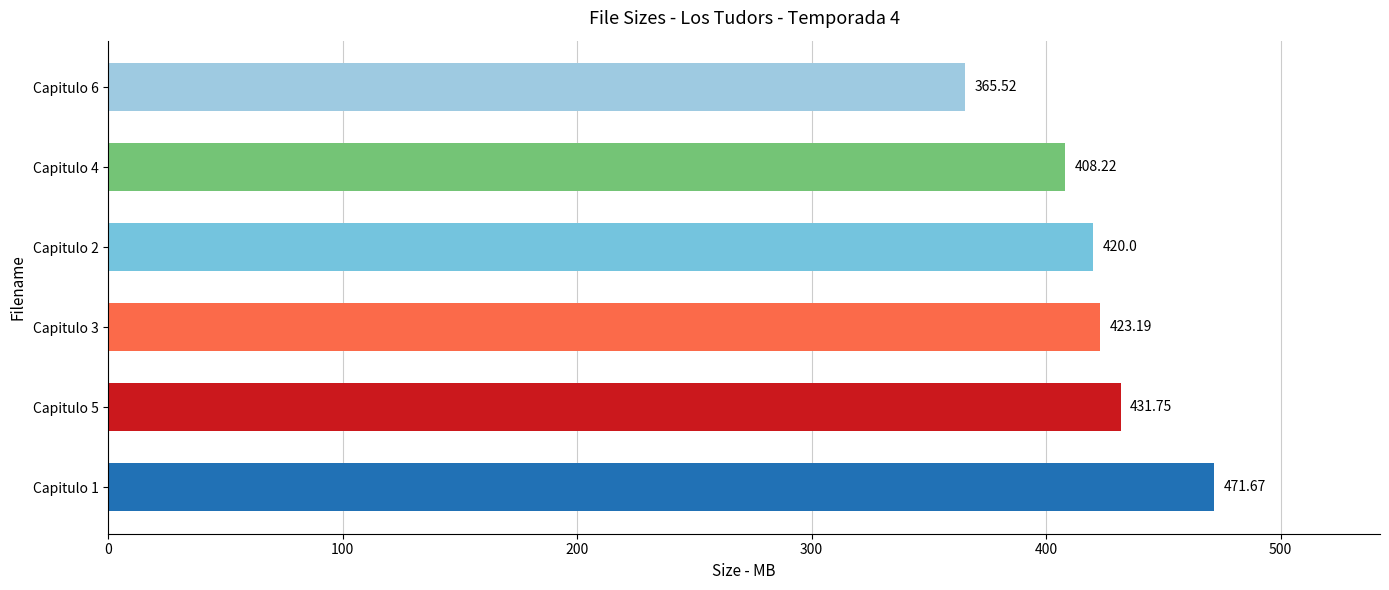

What is the difference between the values at Capitulo 2 and Capitulo 4?

11.8